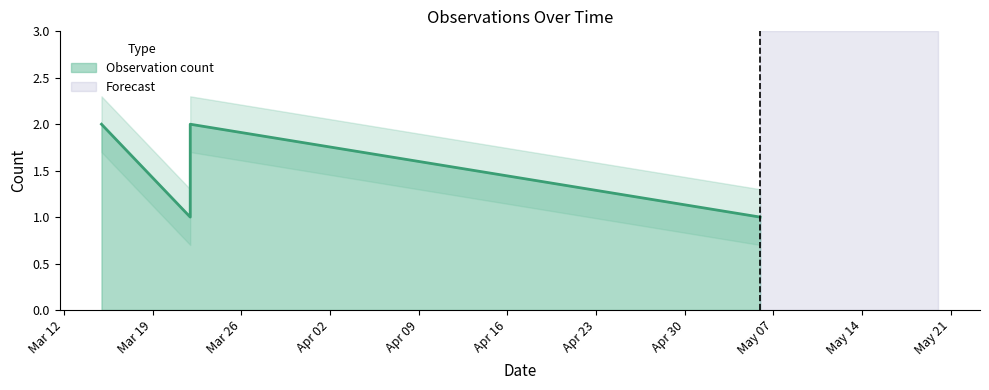

Approximately how many times larger is the value at 2019-05-05 22:52:00 compared to 2019-03-21 23:19:00?

0.5